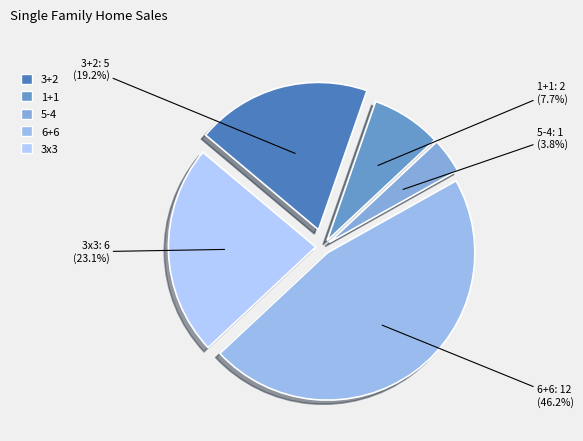

Does 3x3 represent more than half of the total?

No